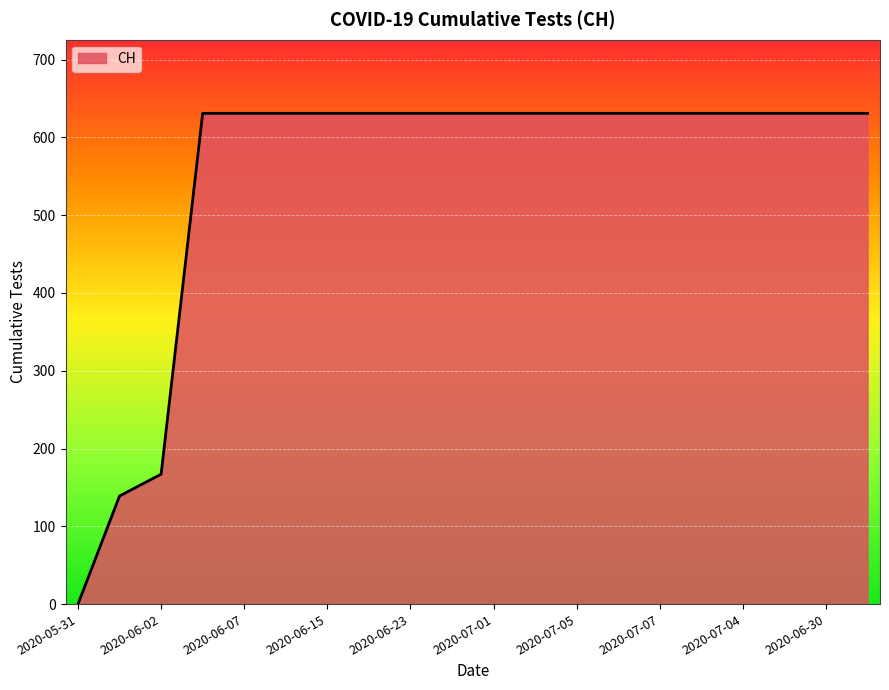

How many positive values are there?

19